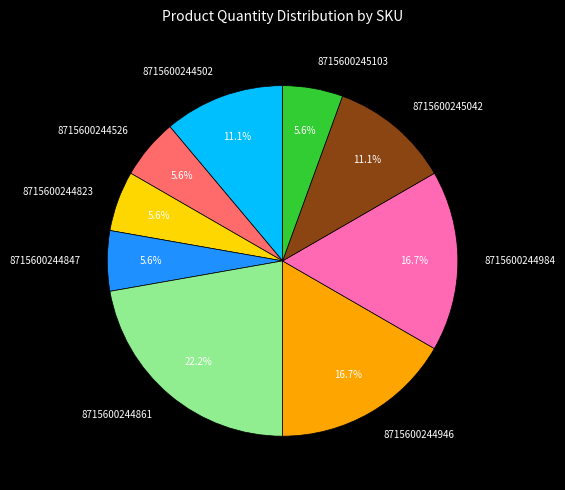

Approximately how many times larger is the value at 8715600244847 compared to 8715600244502?

0.5